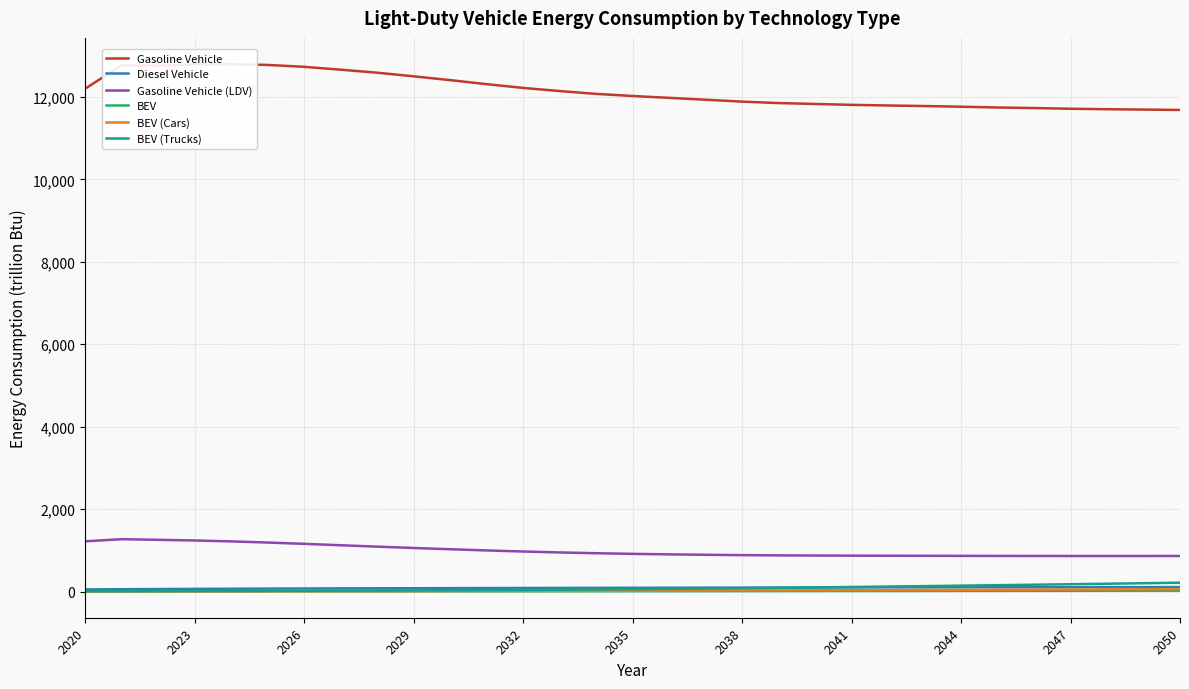

True or false: Diesel Vehicle and BEV (Cars) intersect in this chart.

False